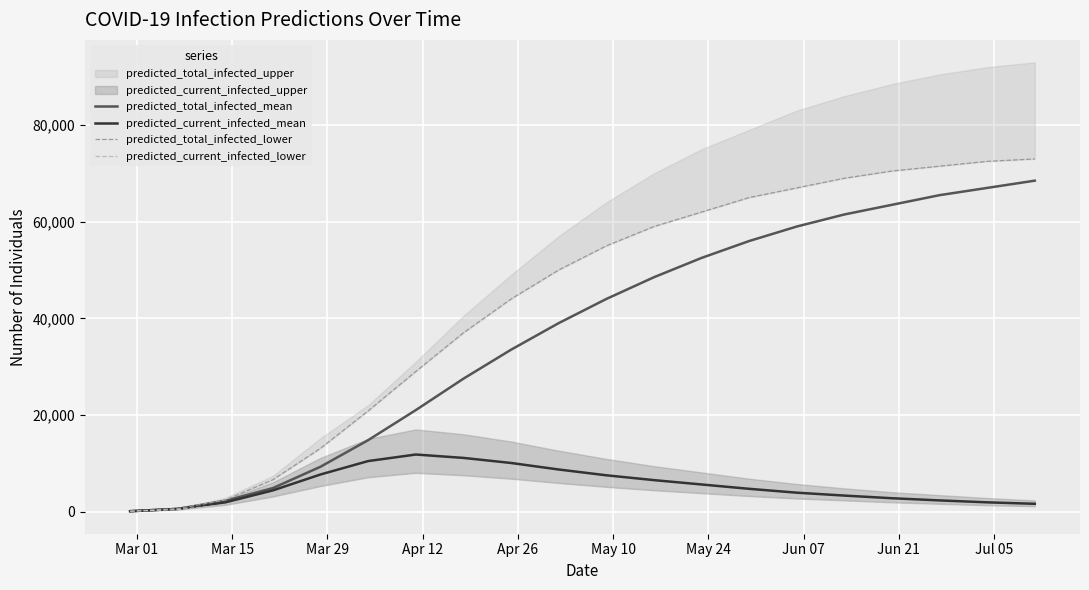

True or false: predicted_current_infected_mean has more than 0 interior local peaks.

True